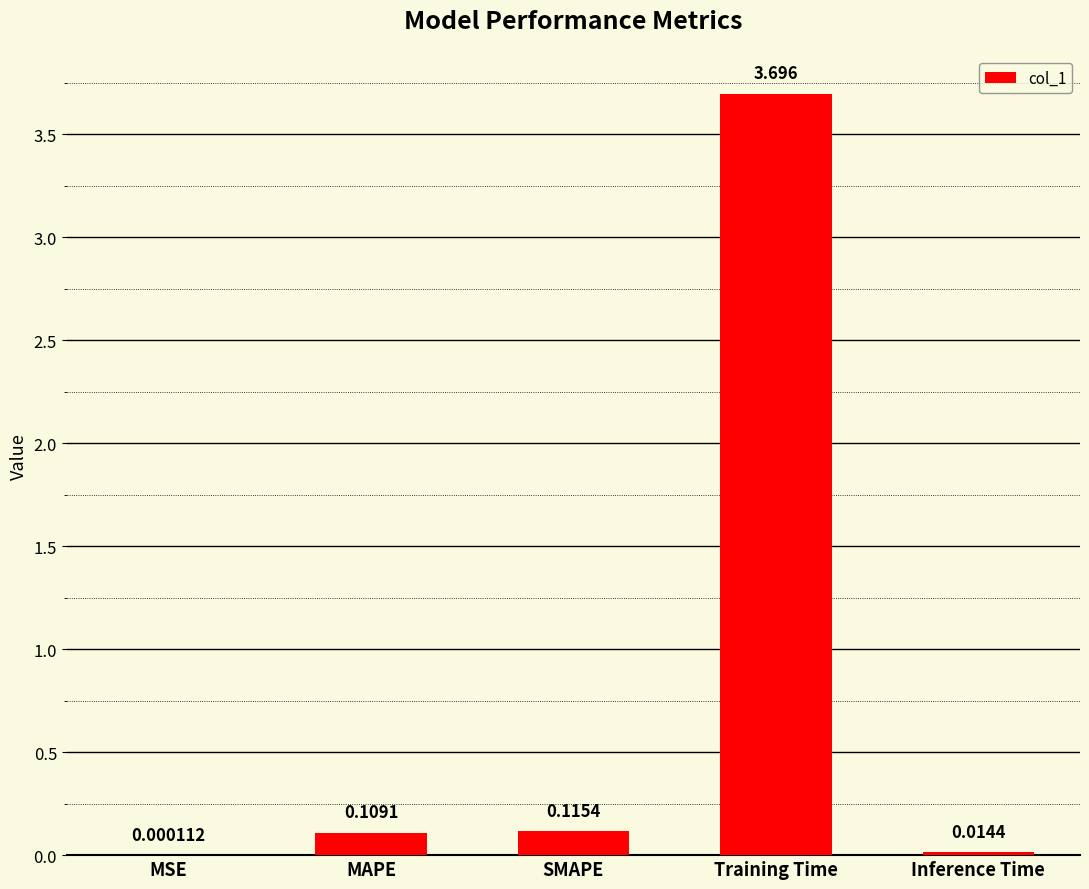

What is the average value?

0.8